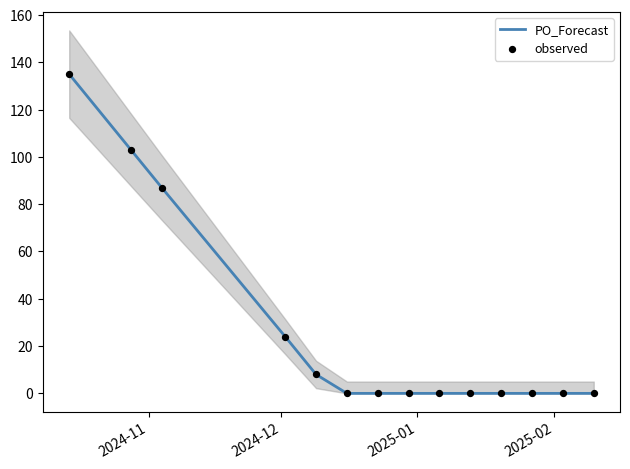

Which series contains the highest Y value?

PO_Forecast